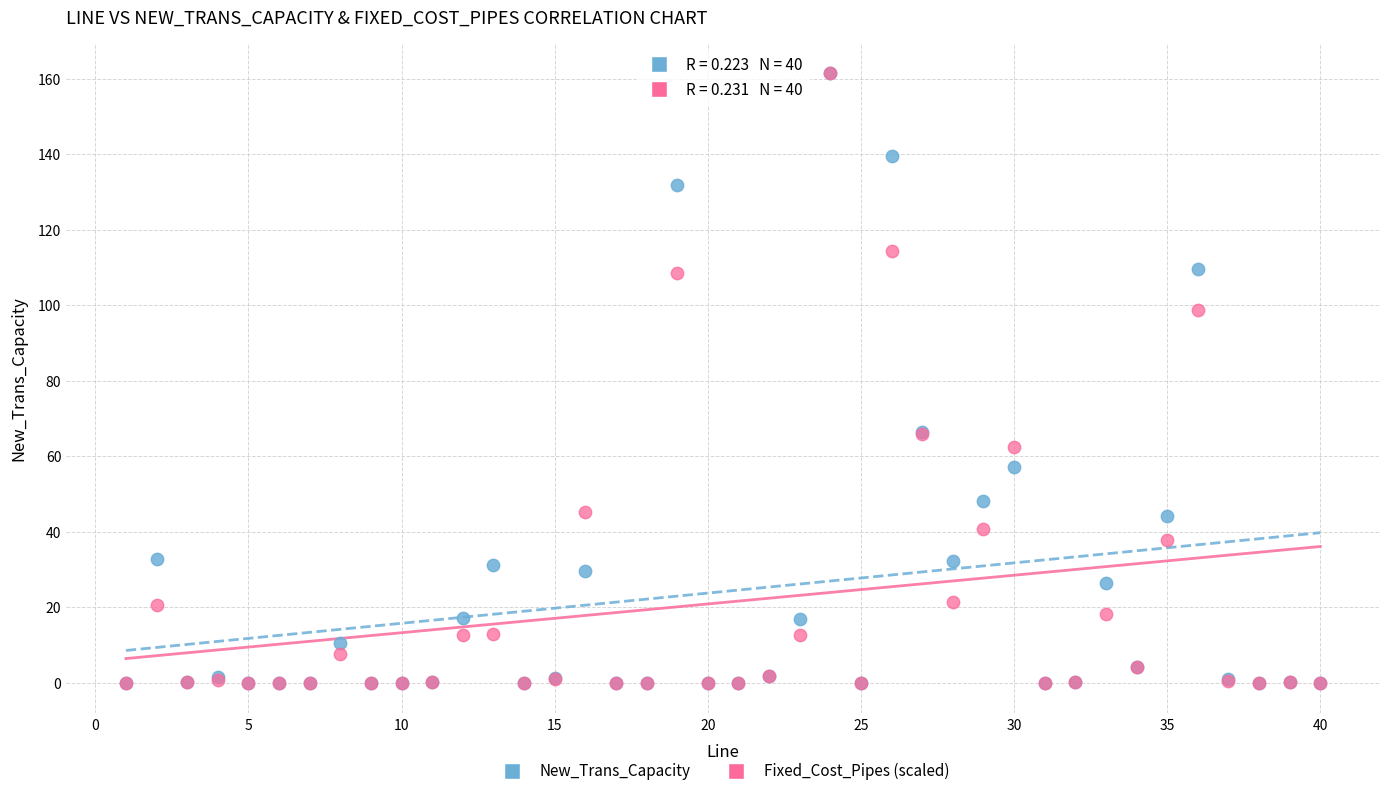

What are all the series names shown in the legend?

New_Trans_Capacity, Fixed_Cost_Pipes (scaled)